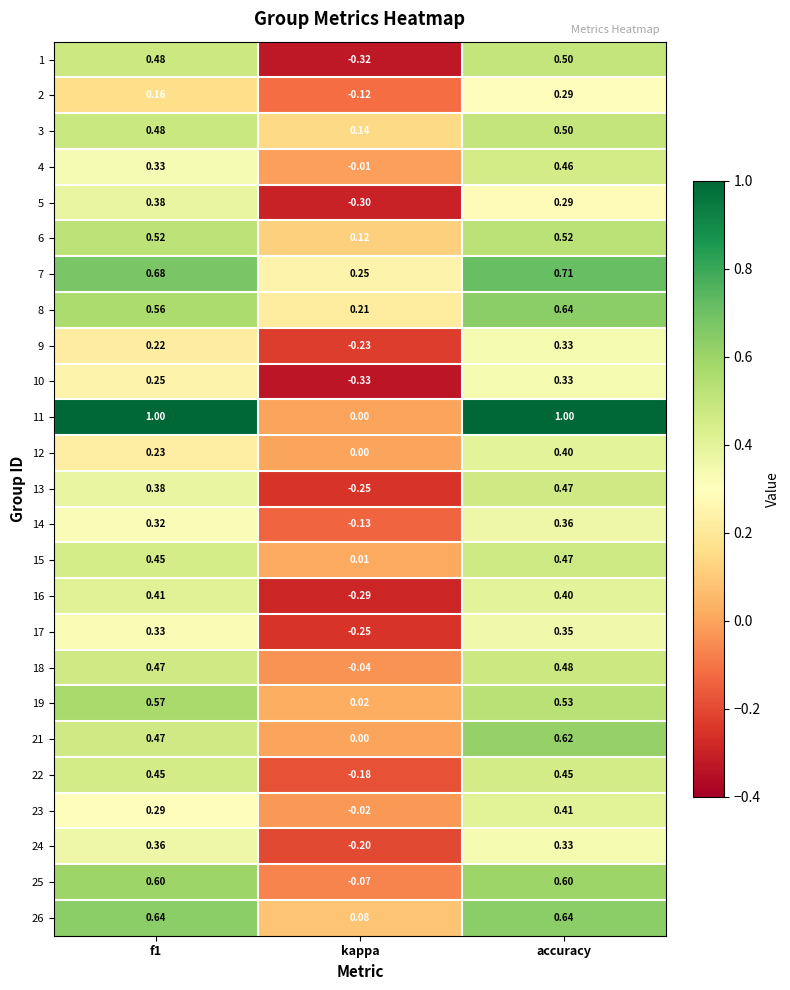

Which category has the lowest value across all series?

kappa